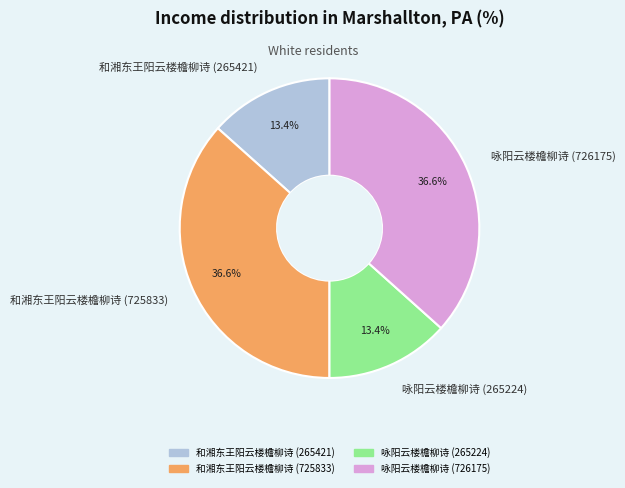

Is it true that 和湘东王阳云楼檐柳诗 (725833) is 37% of the pie?

True